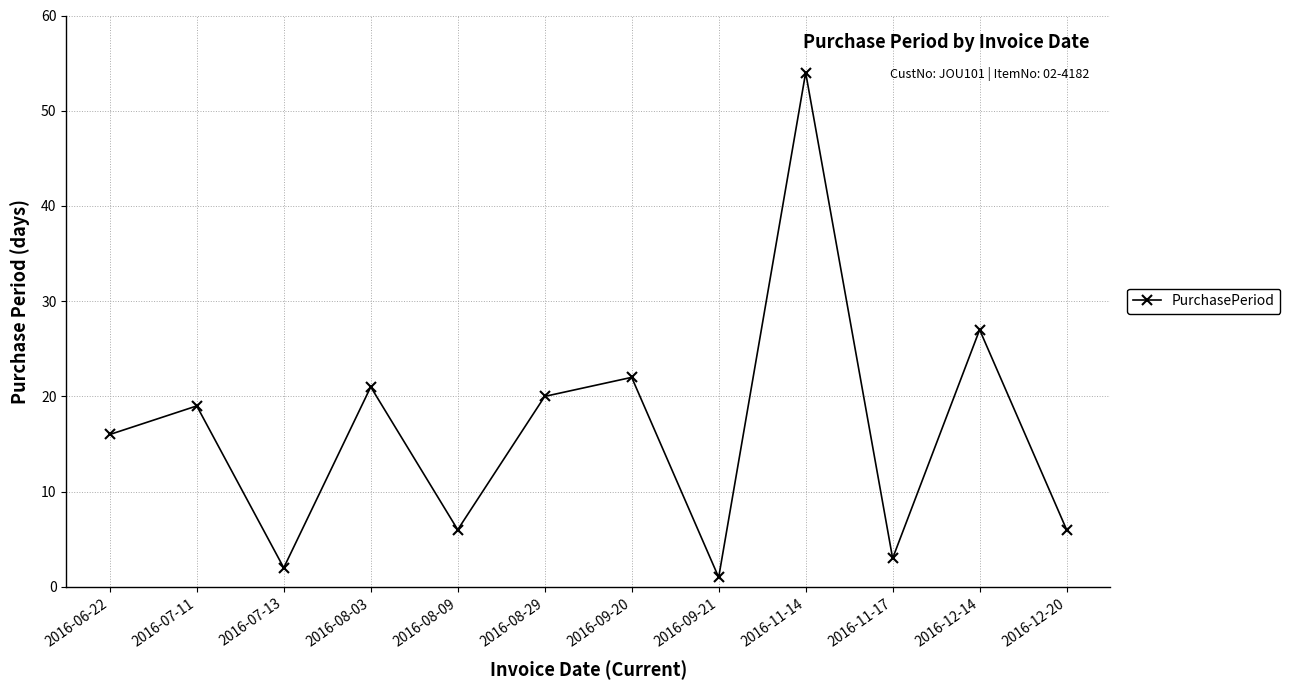

Reading left to right, extract all data points from this chart.

16	19	2	21	6	20	22	1	54	3	27	6